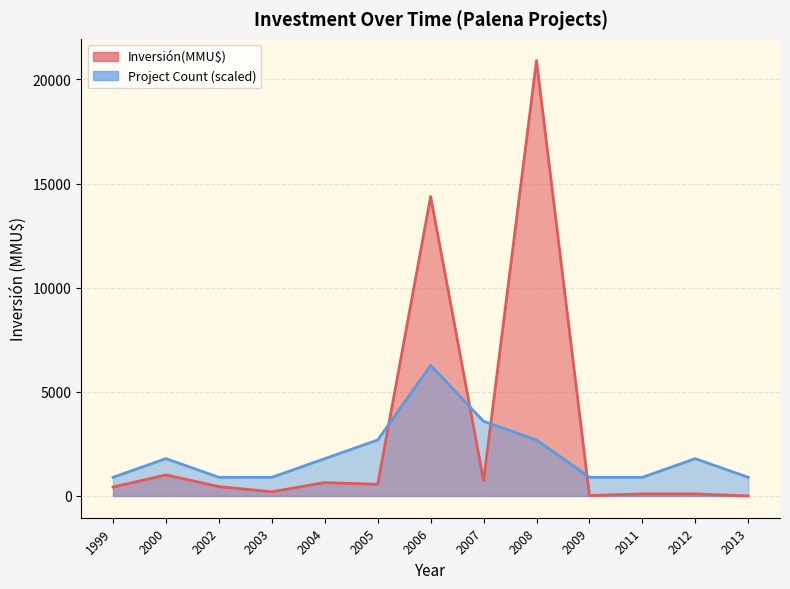

How many distinct data groups are displayed?

2